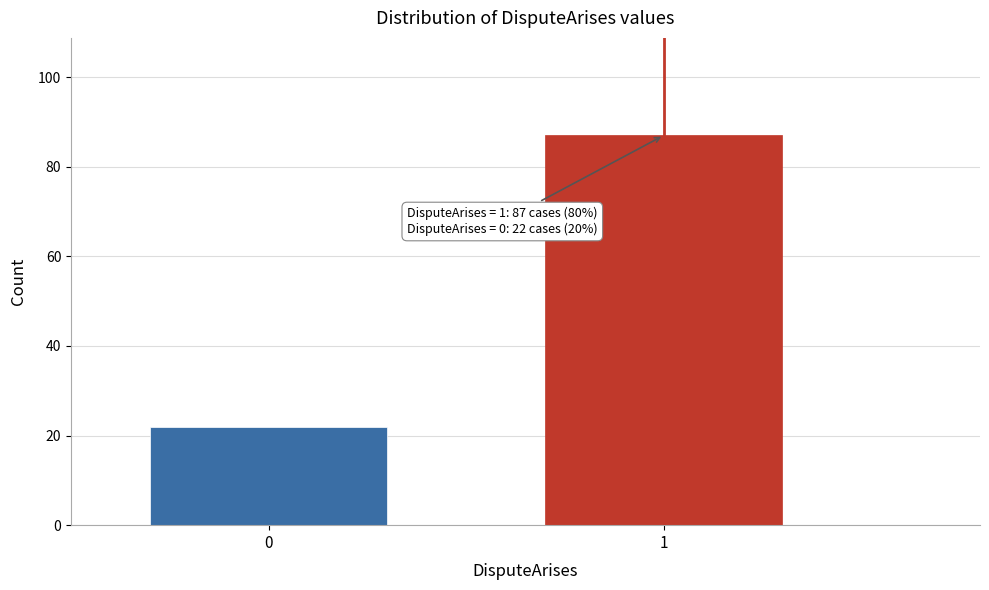

Reading left to right, what are all the values shown in this chart?

0=22	1=87